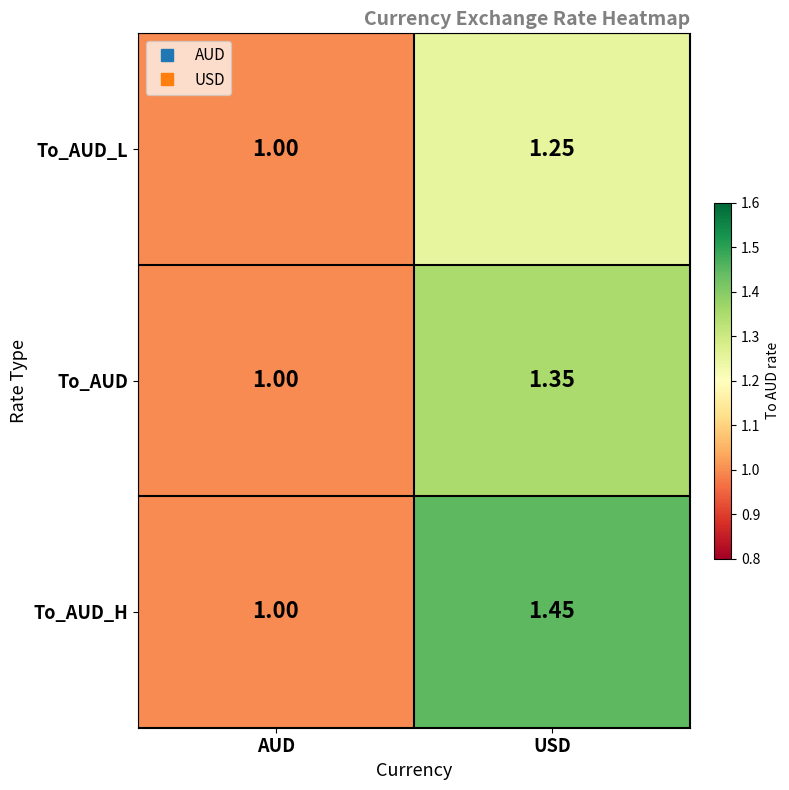

At which category is the sum across all series the highest?

USD